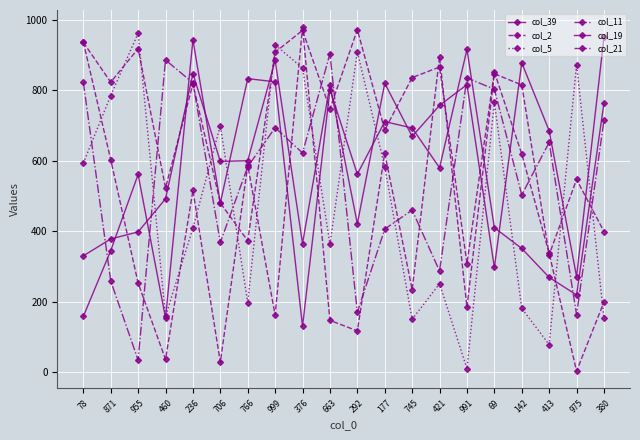

Which series has the largest total across all categories?

col_2